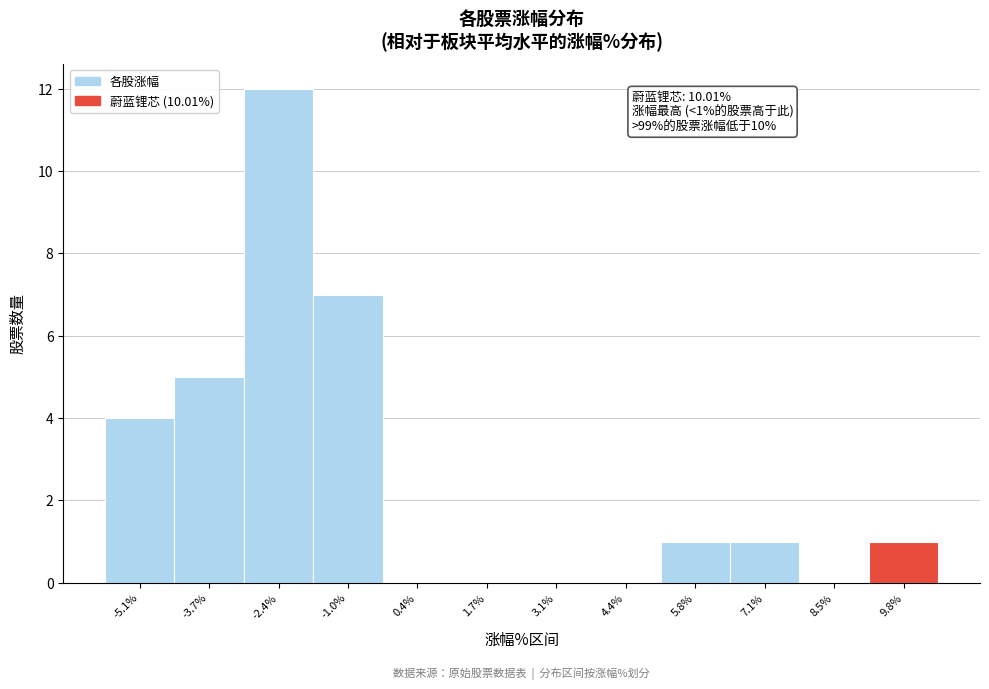

Which range on the x-axis has the tallest bar?

-3.0 to -1.6